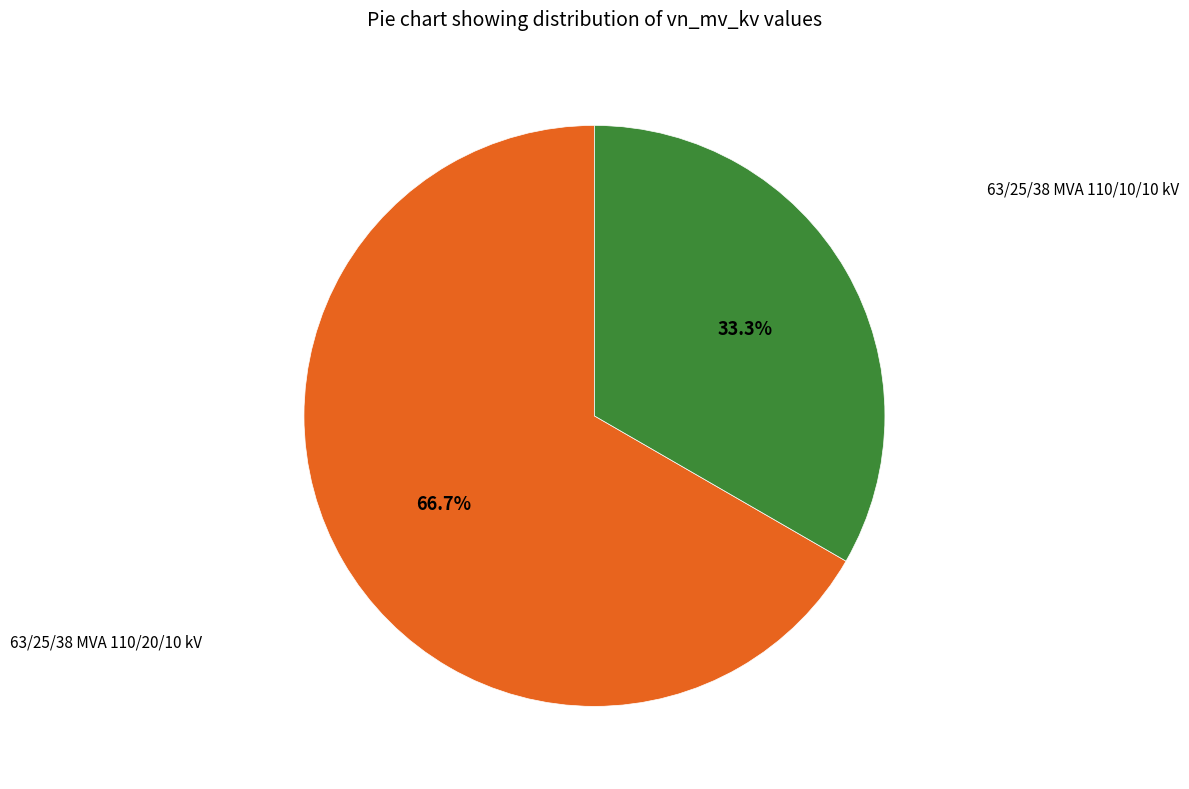

To the nearest percent, what percentage of the pie is 63/25/38 MVA 110/20/10 kV?

67%